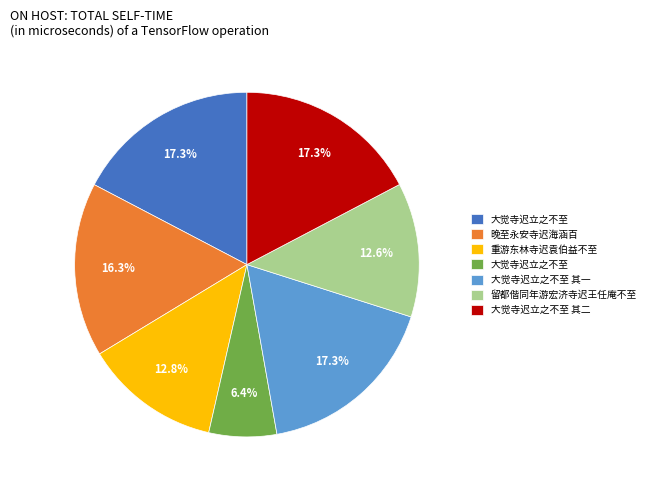

Is there a majority slice in this chart?

No